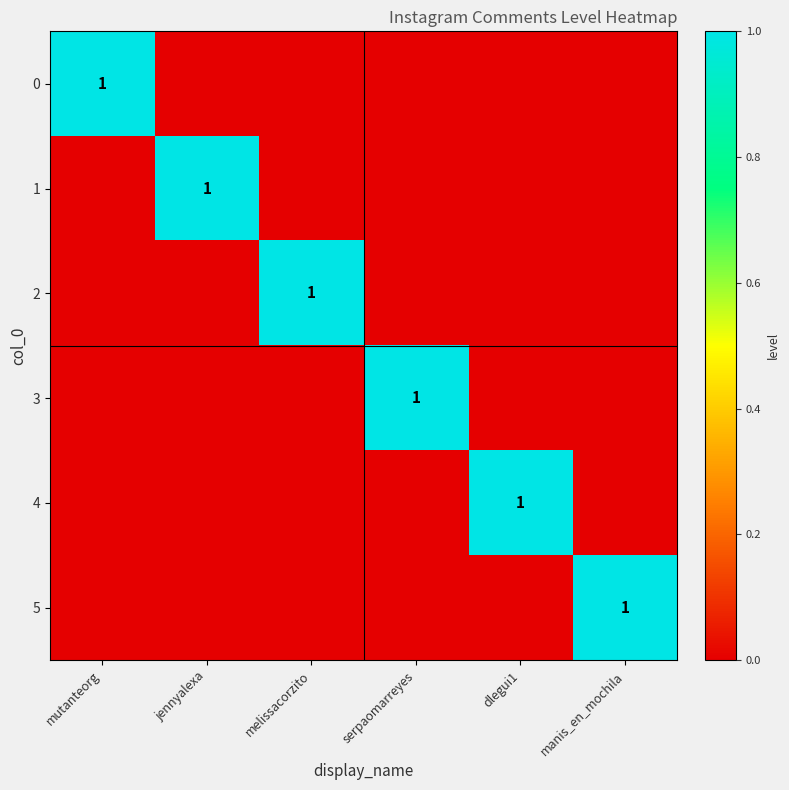

Which has a higher value, jennyalexa or manis_en_mochila?

jennyalexa